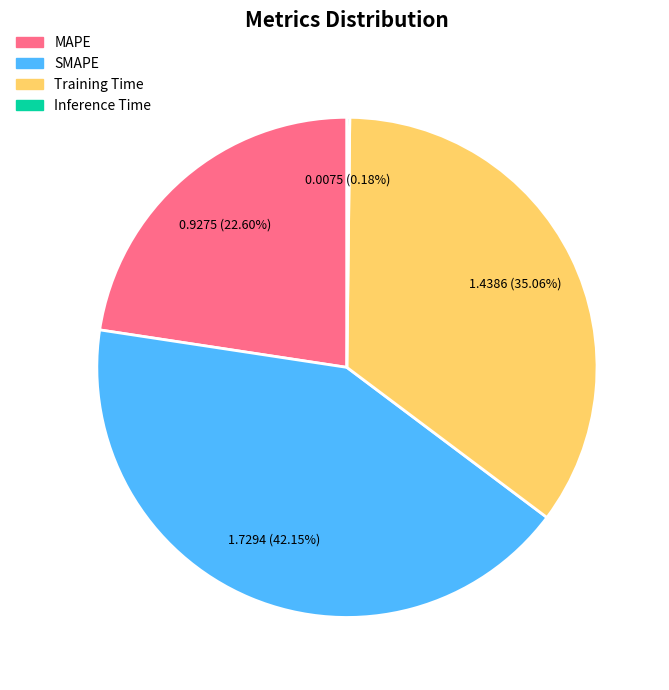

Does Training Time account for over 50% of the chart?

No